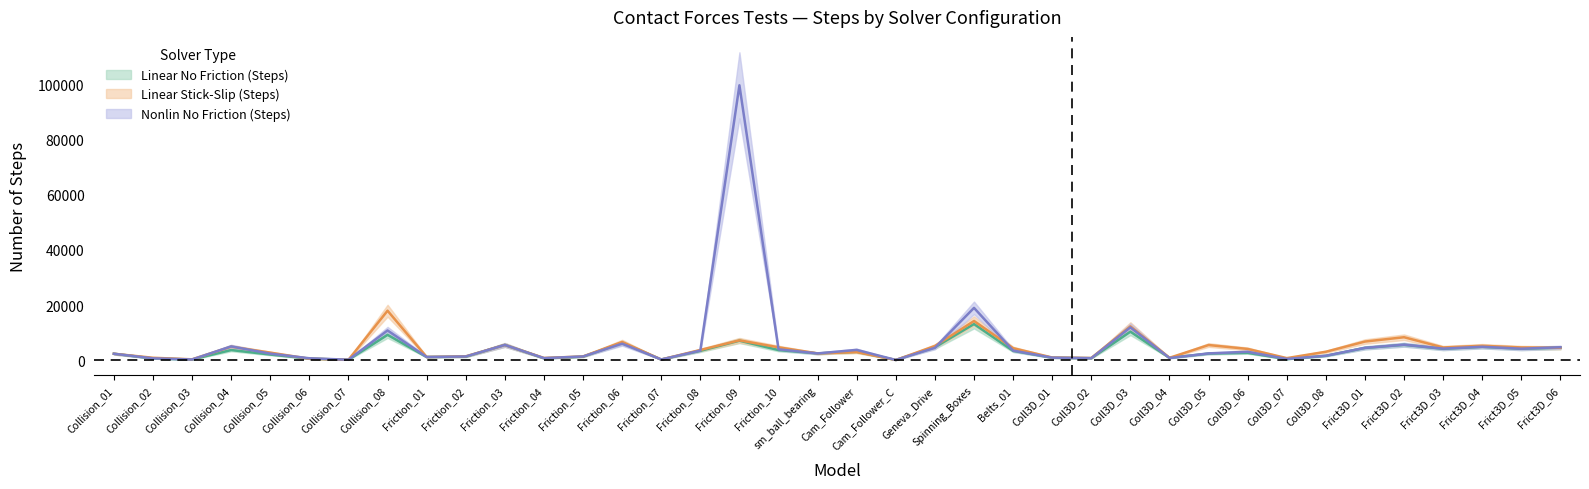

What are all the series names shown in the legend?

Linear No Friction (Steps), Linear Stick-Slip (Steps), Nonlin No Friction (Steps)